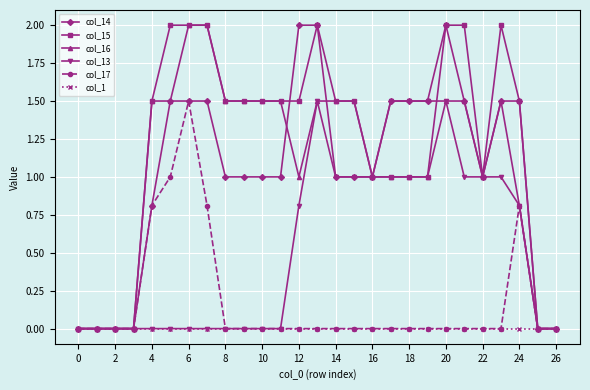

How many lines are shown in the chart?

6